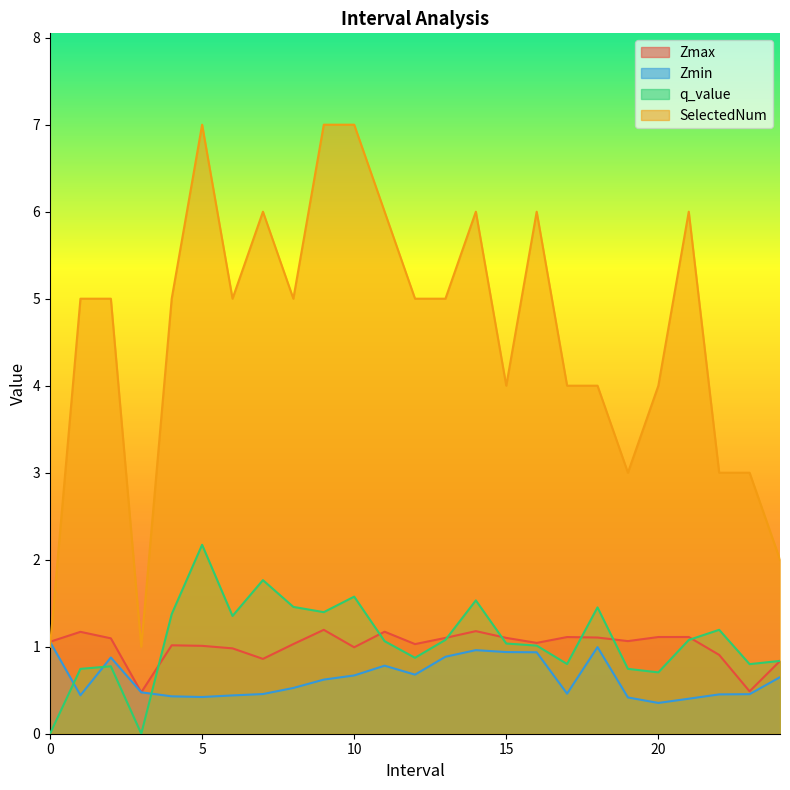

At which category does SelectedNum reach its first local peak?

5.0